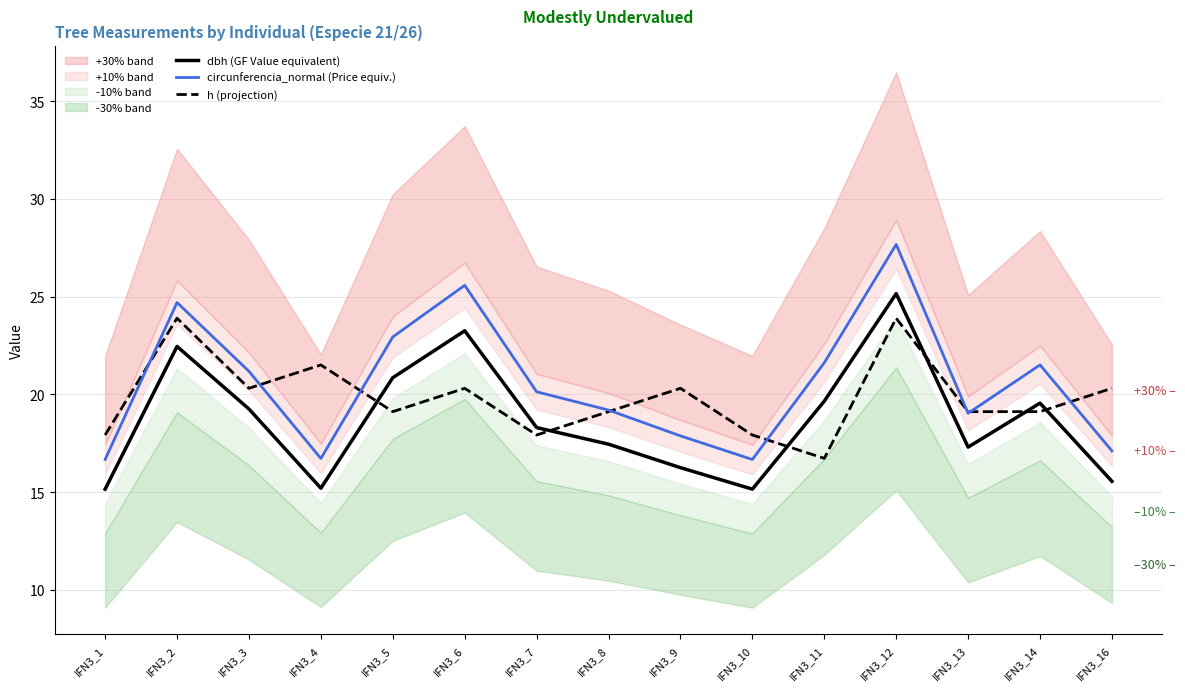

In dbh (GF Value equivalent), how many points are higher than both neighbors (excluding endpoints)?

4